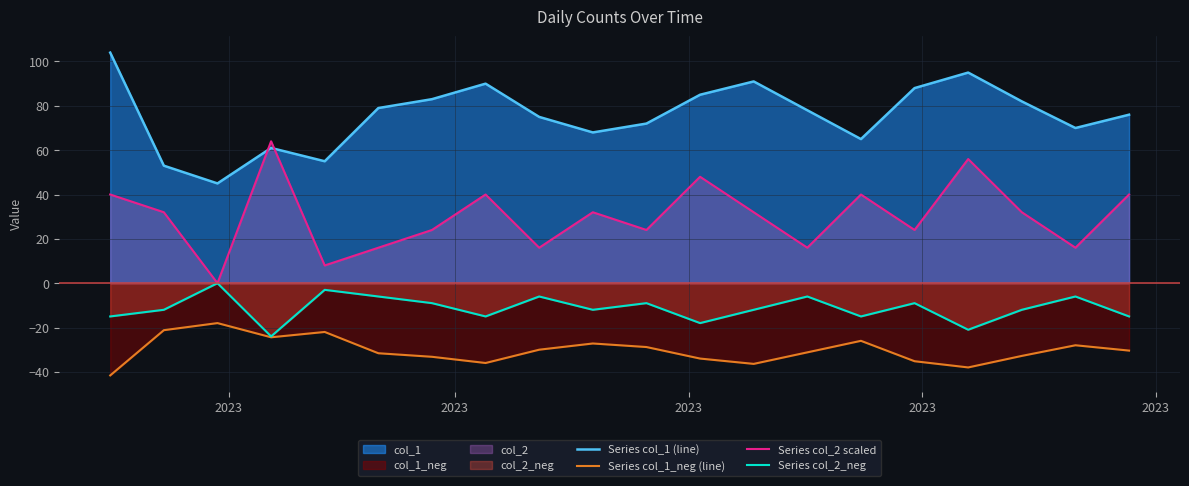

Which series has the widest spread of values?

Series col_2 scaled